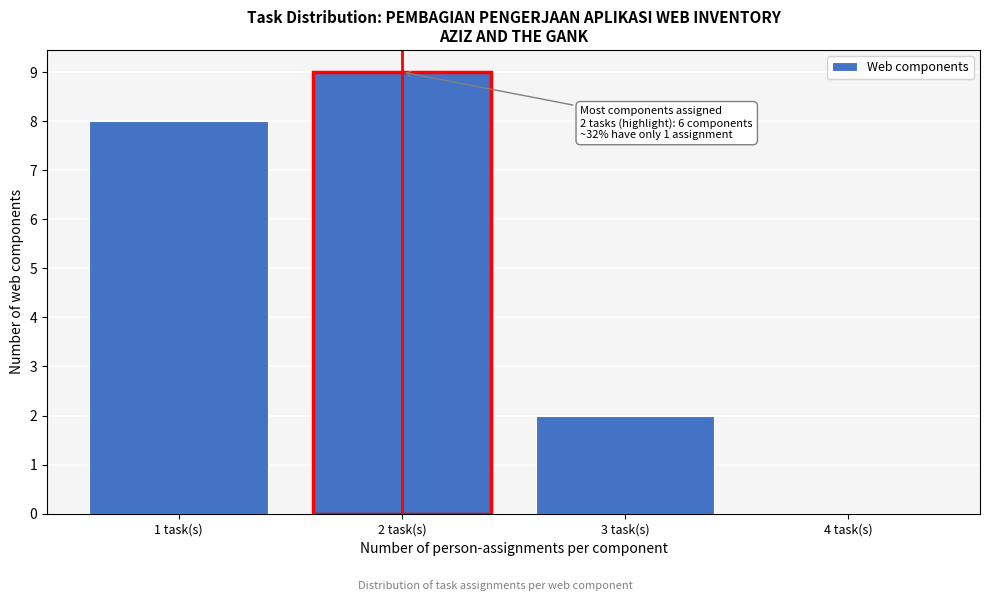

Reading left to right, transcribe all the data shown in this chart.

1 task(s)=8	2 task(s)=9	3 task(s)=2	4 task(s)=0